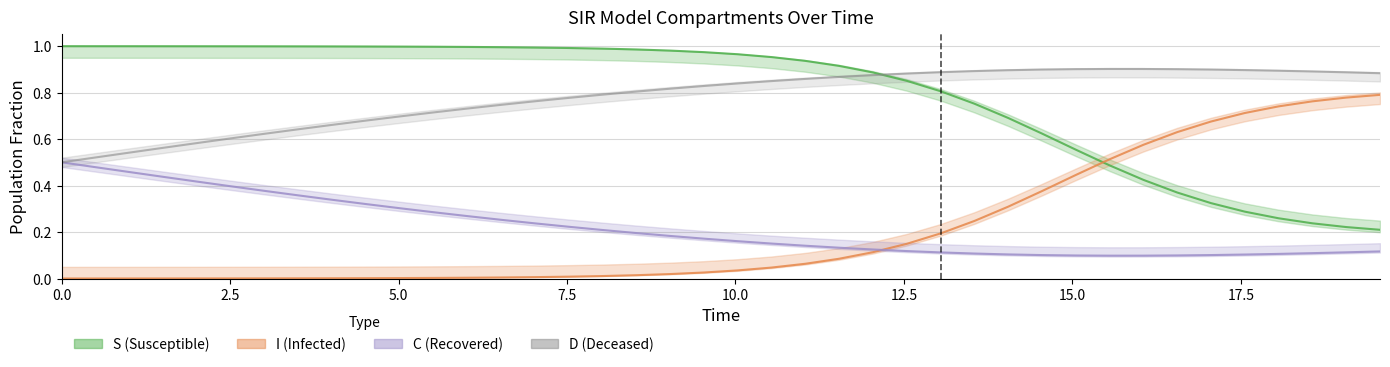

What is the value of the S point at the 23rd from the left?

0.9